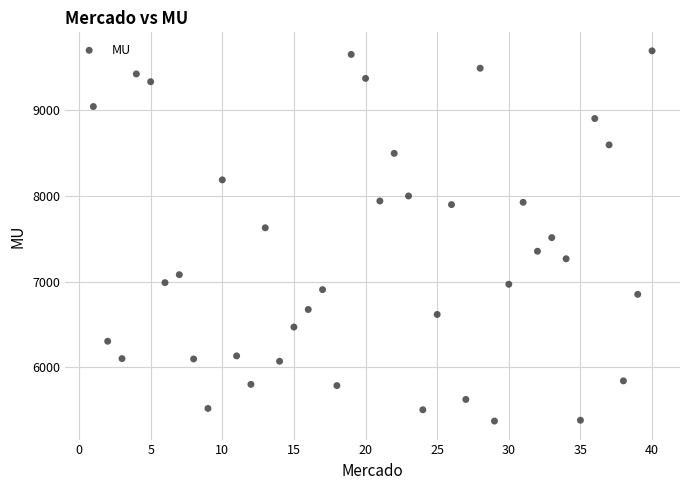

What is the range of X values (max minus min)?

39